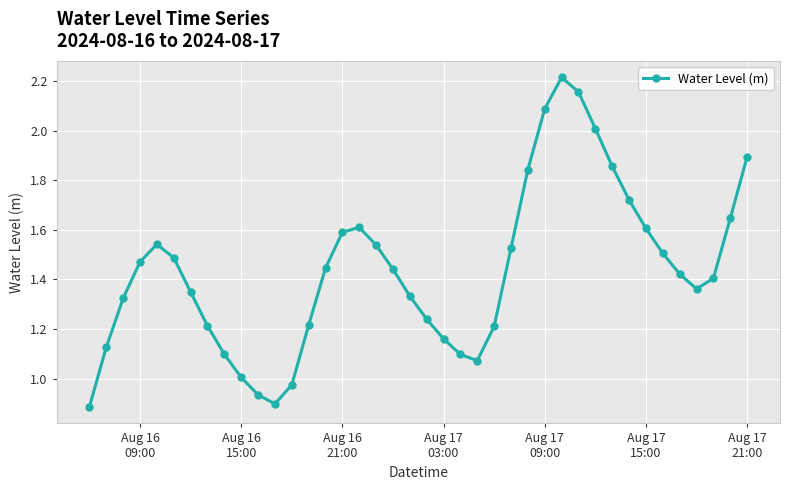

How many points are higher than both their immediate neighbors (excluding endpoints)?

3